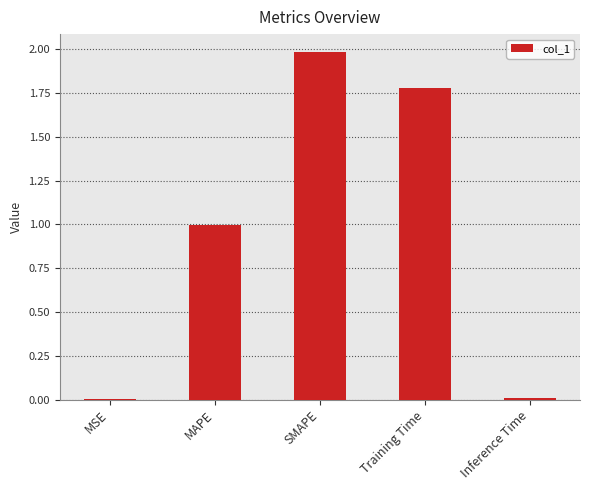

What is the greatest value displayed?

2.0